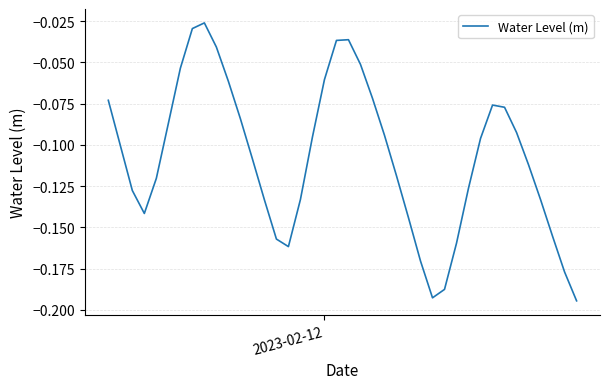

Reading left to right, extract all data points from this chart.

-0.1	-0.1	-0.1	-0.1	-0.1	-0.1	-0.1	-0.0	-0.0	-0.0	-0.1	-0.1	-0.1	-0.1	-0.2	-0.2	-0.1	-0.1	-0.1	-0.0	-0.0	-0.1	-0.1	-0.1	-0.1	-0.1	-0.2	-0.2	-0.2	-0.2	-0.1	-0.1	-0.1	-0.1	-0.1	-0.1	-0.1	-0.2	-0.2	-0.2